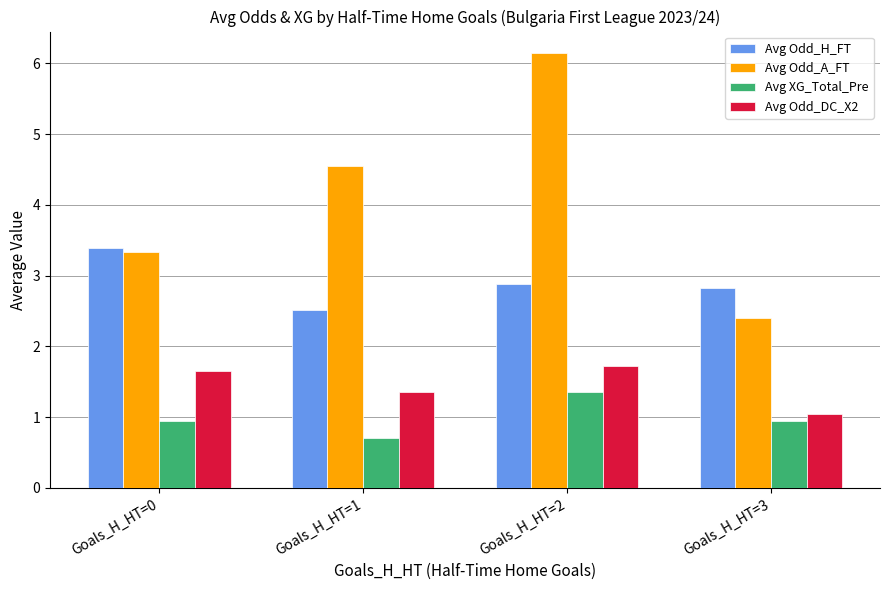

Is it true that Avg Odd_A_FT equals 0.6 at Goals_H_HT=3?

False